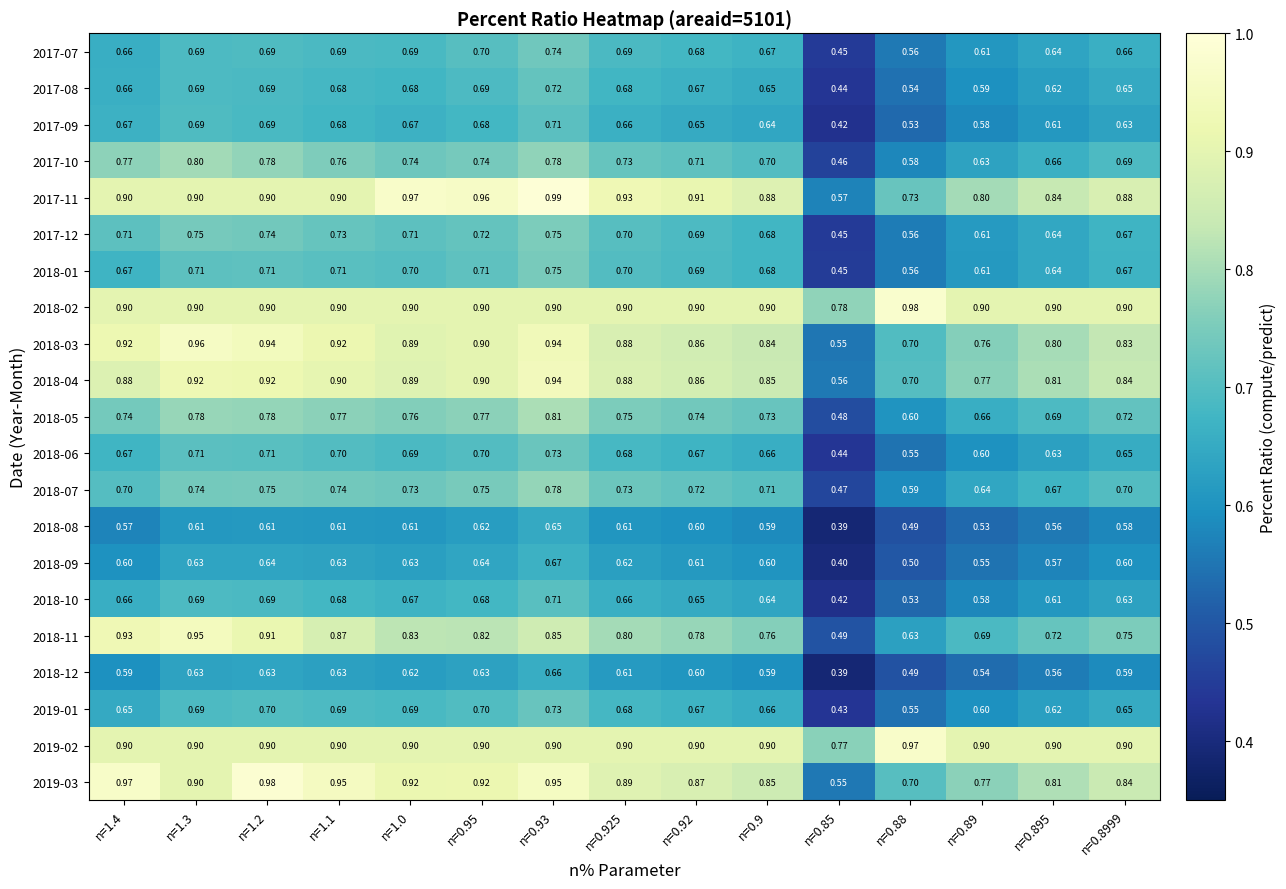

Rank the series by their maximum value, from highest to lowest.

2017-11, 2019-03, 2018-02, 2019-02, 2018-03, 2018-11, 2018-04, 2018-05, 2017-10, 2018-07, 2017-12, 2018-01, 2017-07, 2018-06, 2019-01, 2017-08, 2017-09, 2018-10, 2018-09, 2018-12, 2018-08